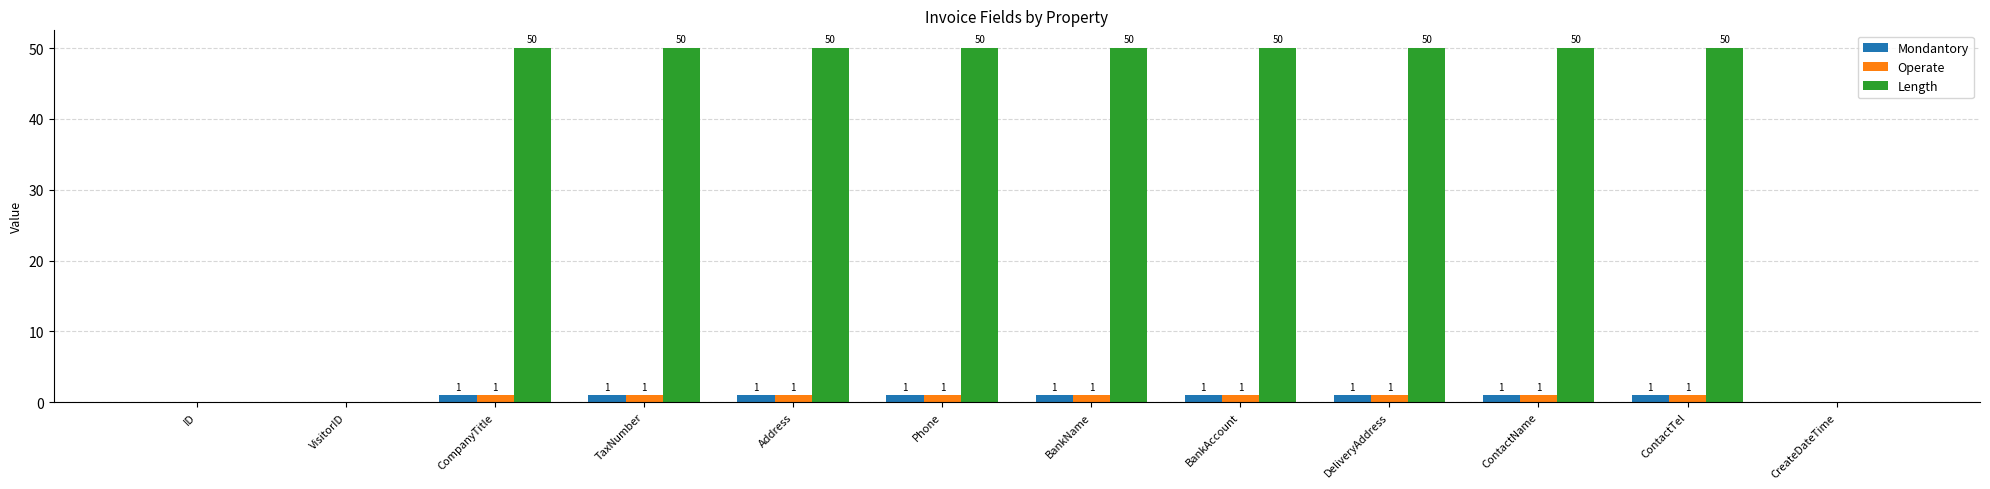

Between ID and BankAccount, which series saw the biggest shift?

Length